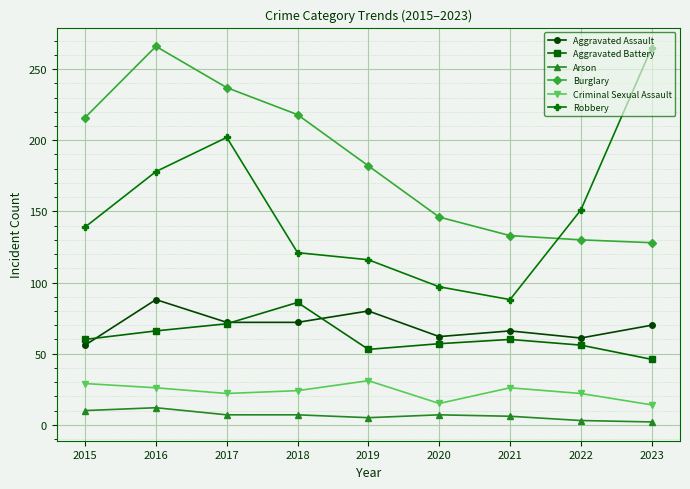

True or false: Robbery and Aggravated Battery intersect in this chart.

False